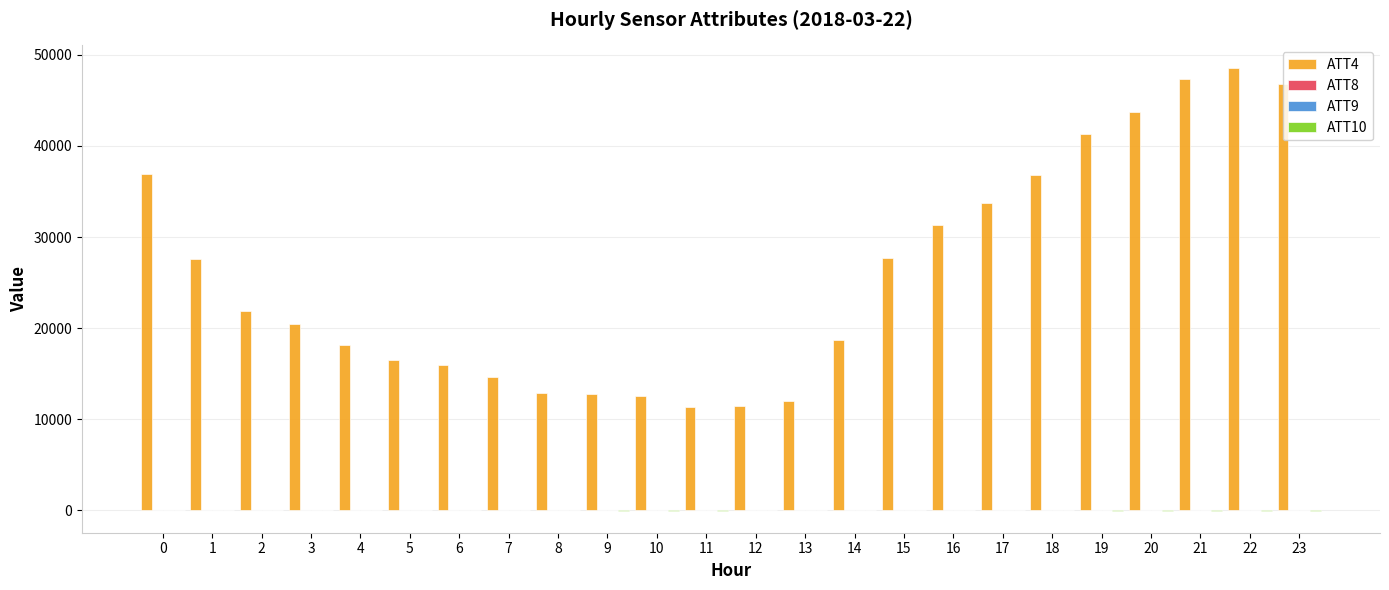

Which series changed the most between 15 and 21?

ATT4